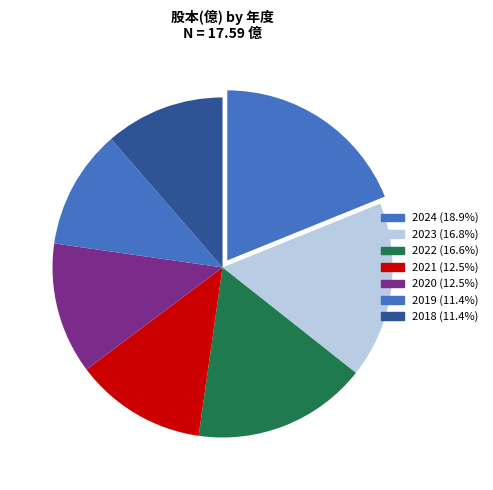

What percentage is the 2020 slice, to the nearest percent?

13%